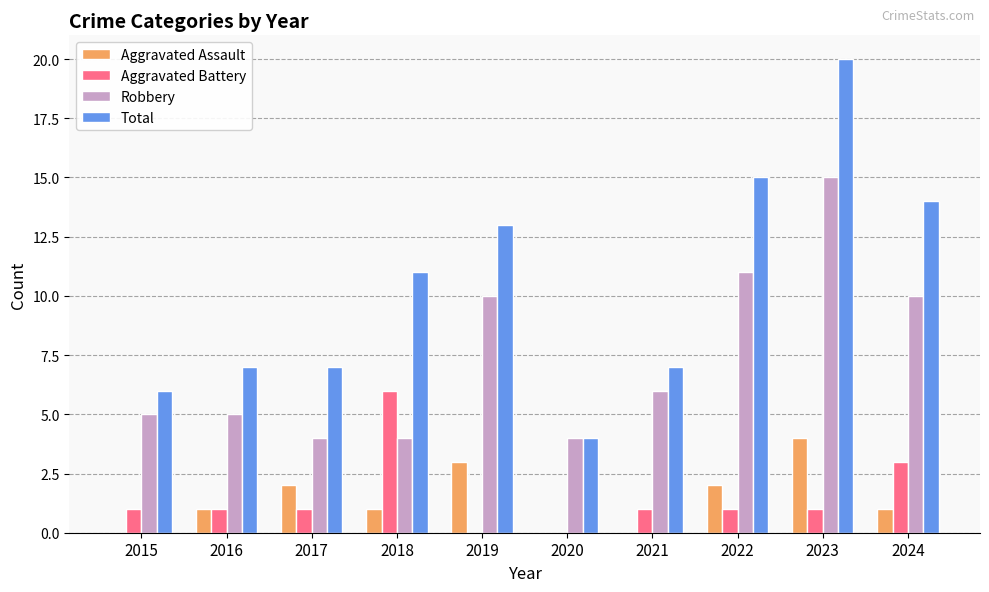

True or false: Total has a value of 14 at 2024.

True